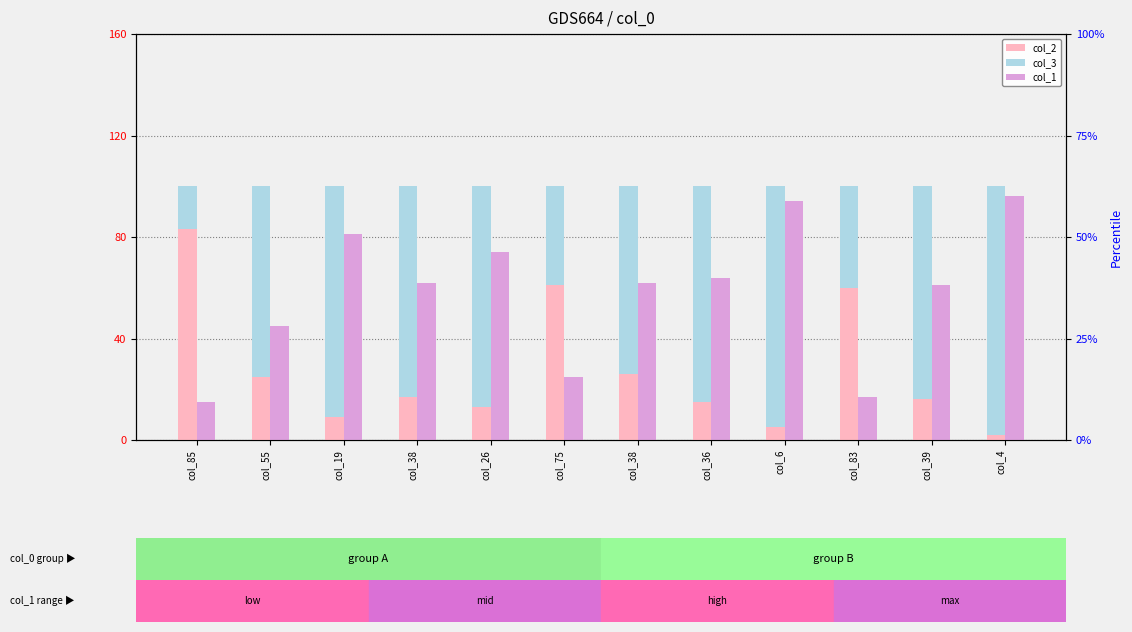

Where does the col_2 series first go above 17?

col_85